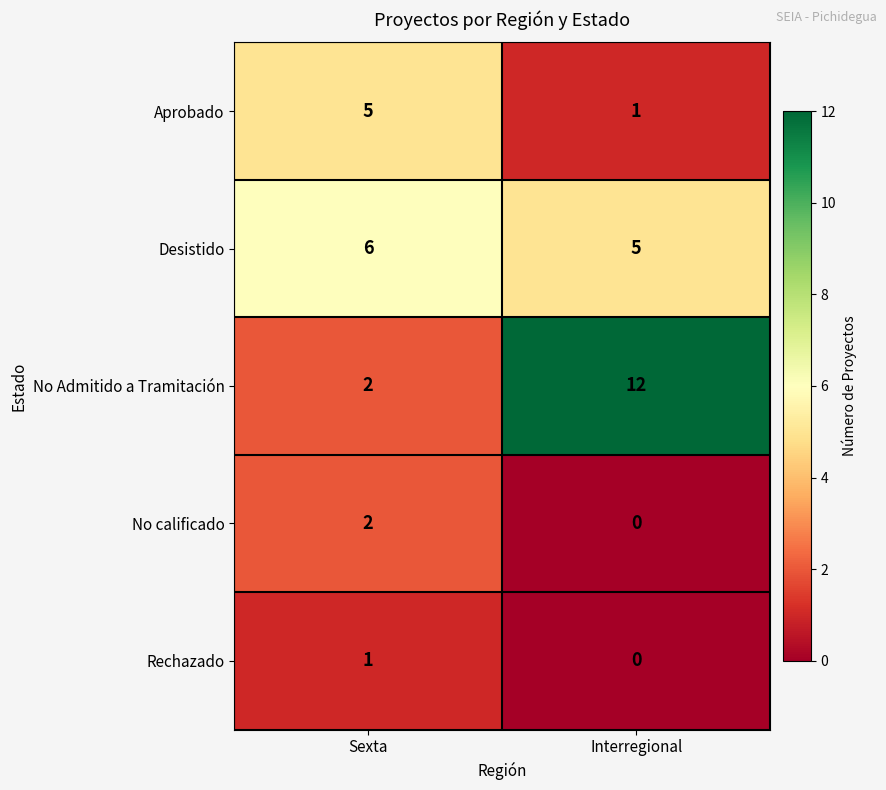

How many series are shown in this chart?

5